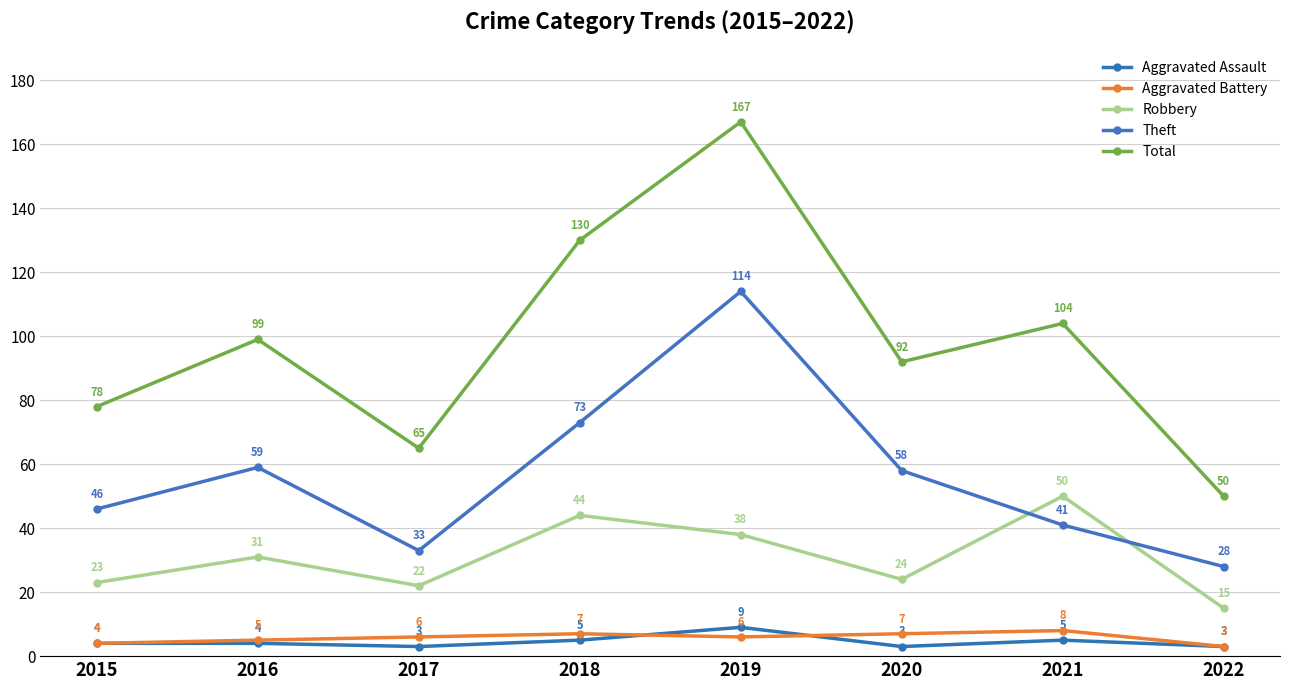

True or false: Theft and Aggravated Assault cross at least once.

False